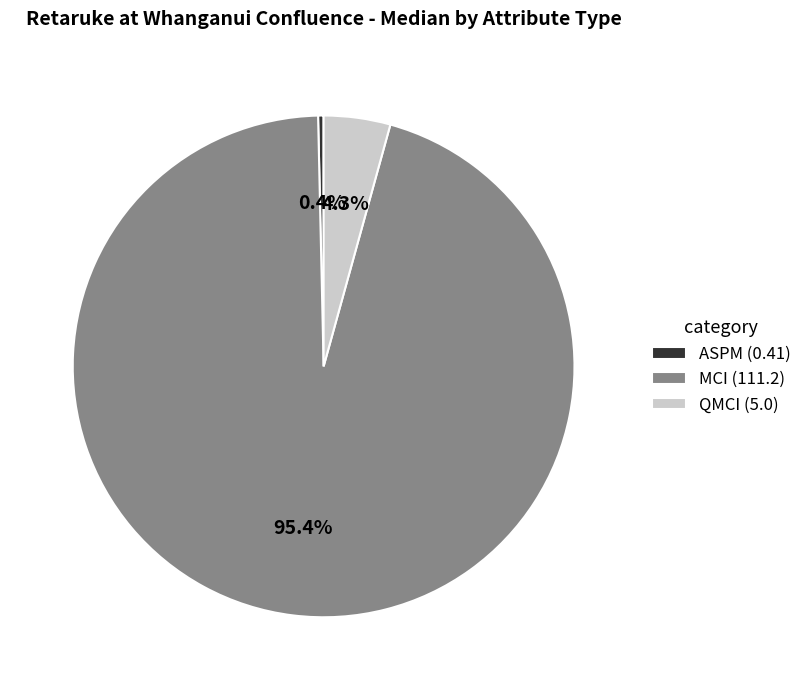

How many segments does this pie chart have?

3